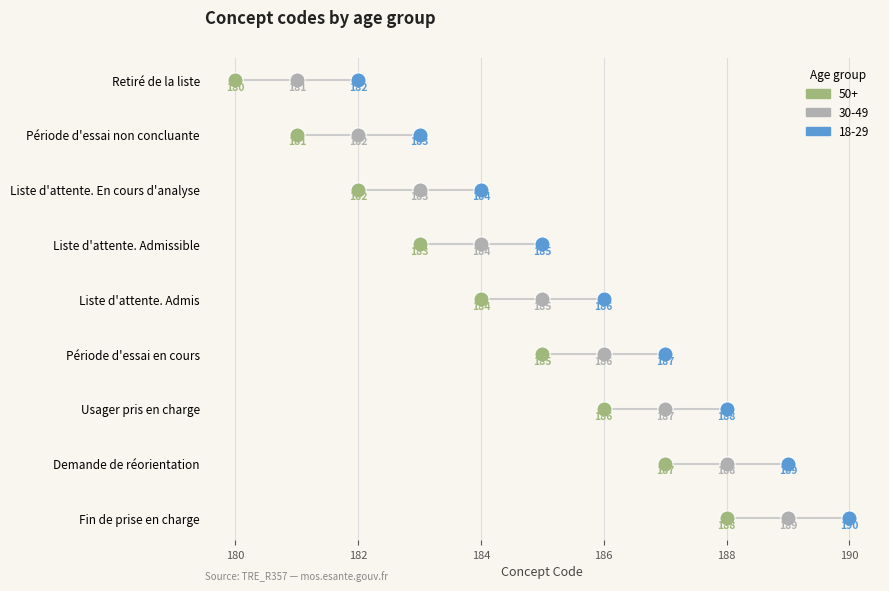

At which category is the sum across all series the highest?

Fin de prise en charge